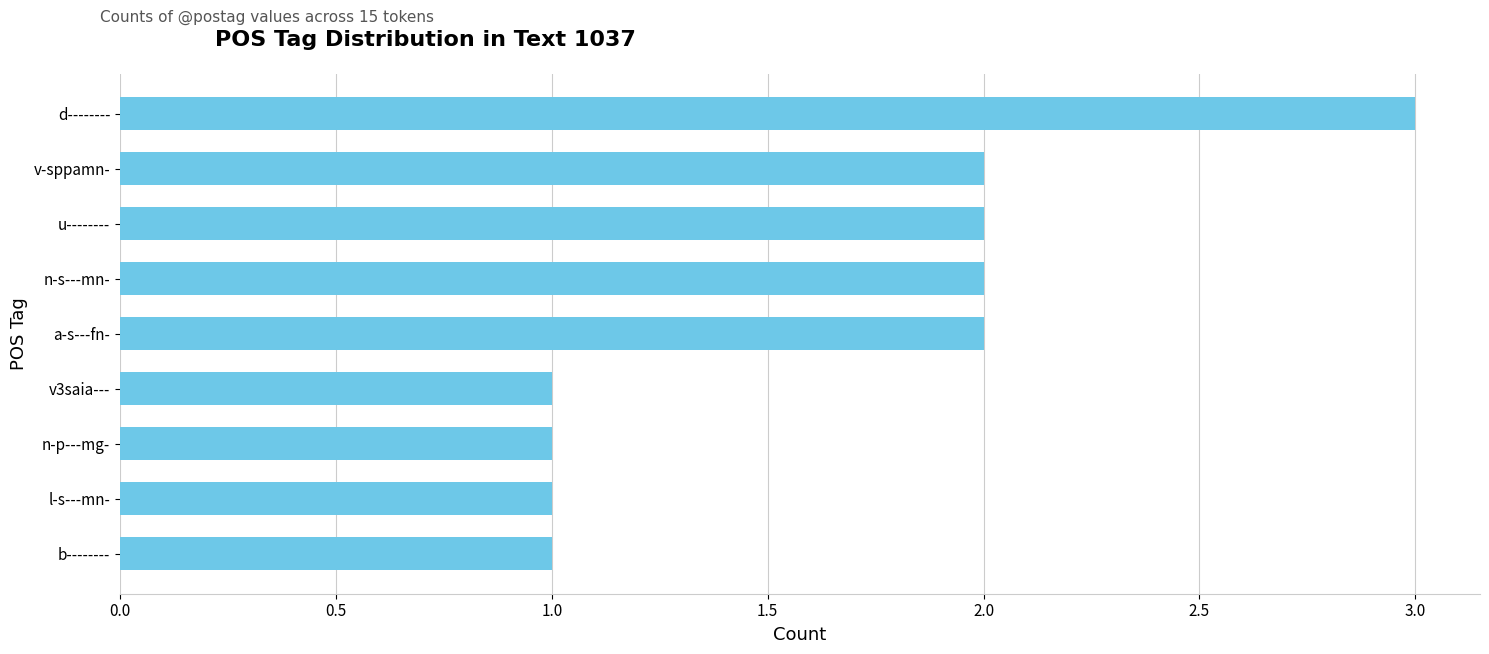

What is the sum of the values at a-s---fn- and b--------?

3